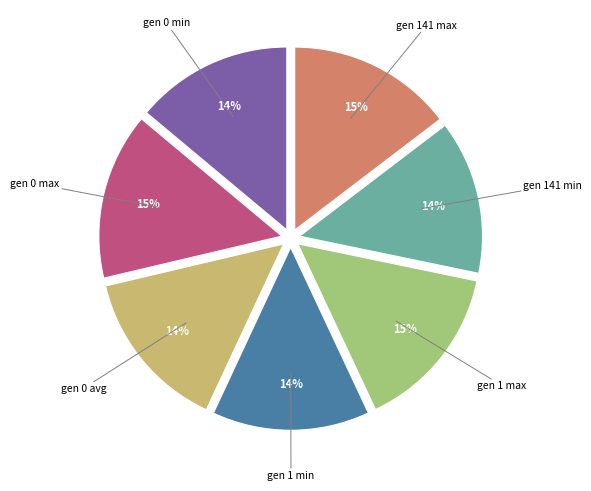

To the nearest percent, what is the difference between the largest and smallest slice percentages?

1%